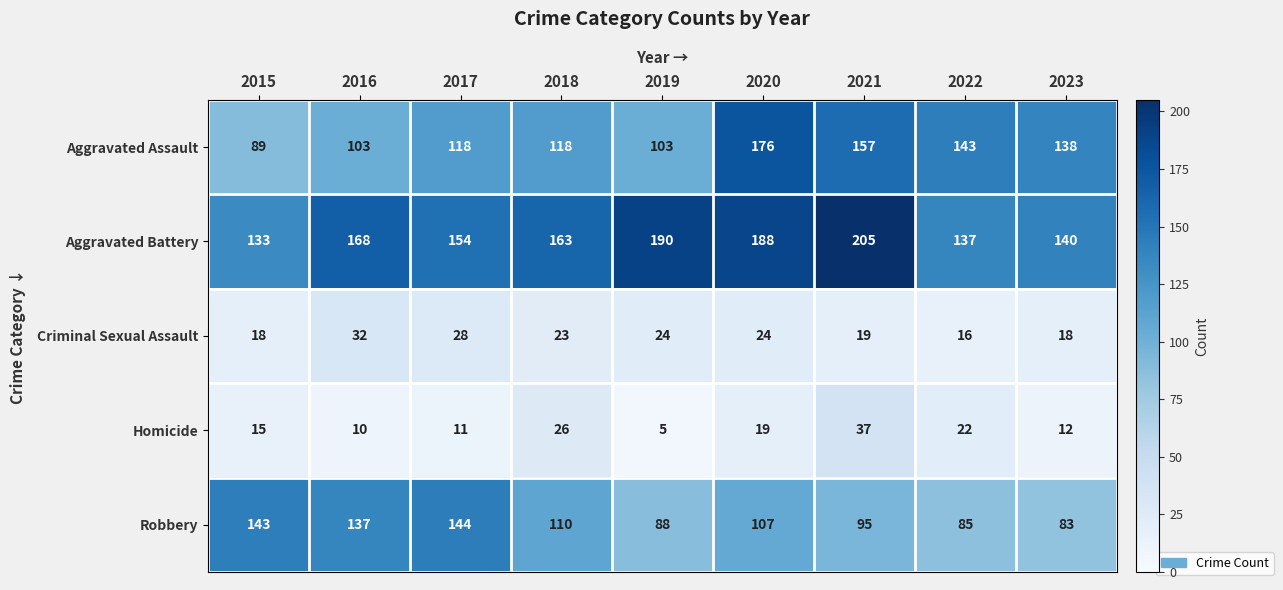

At how many categories does at least one series exceed 65?

9